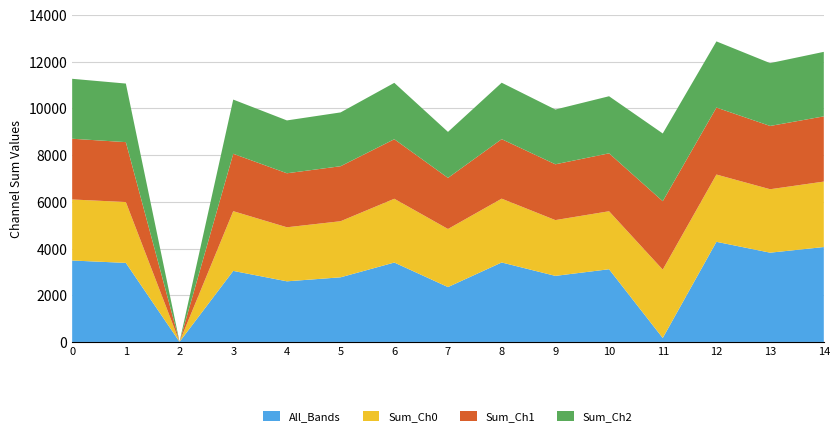

Reading left to right, what are all the values shown in this chart?

All_Bands: 0=3487.1	1=3385.0	2=4.4	3=3042.1	4=2595.8	5=2767.5	6=3400.5	7=2350.1	8=3403.2	9=2829.0	10=3113.5	11=168.8	12=4287.9	13=3822.7	14=4064.0
Sum_Ch0: 0=2614.6	1=2605.3	2=1.5	3=2557.8	4=2314.4	5=2402.4	6=2731.1	7=2487.1	8=2733.0	9=2388.9	10=2483.2	11=2928.4	12=2880.9	13=2716.6	14=2803.2
Sum_Ch1: 0=2600.4	1=2566.3	2=1.5	3=2458.1	4=2313.0	5=2355.2	6=2549.5	7=2187.9	8=2548.1	9=2389.5	10=2480.6	11=2930.0	12=2868.2	13=2710.1	14=2793.2
Sum_Ch2: 0=2567.1	1=2508.4	2=1.4	3=2321.2	4=2263.2	5=2304.8	6=2414.9	7=1970.0	8=2417.0	9=2345.7	10=2444.6	11=2900.3	12=2833.8	13=2690.9	14=2762.5